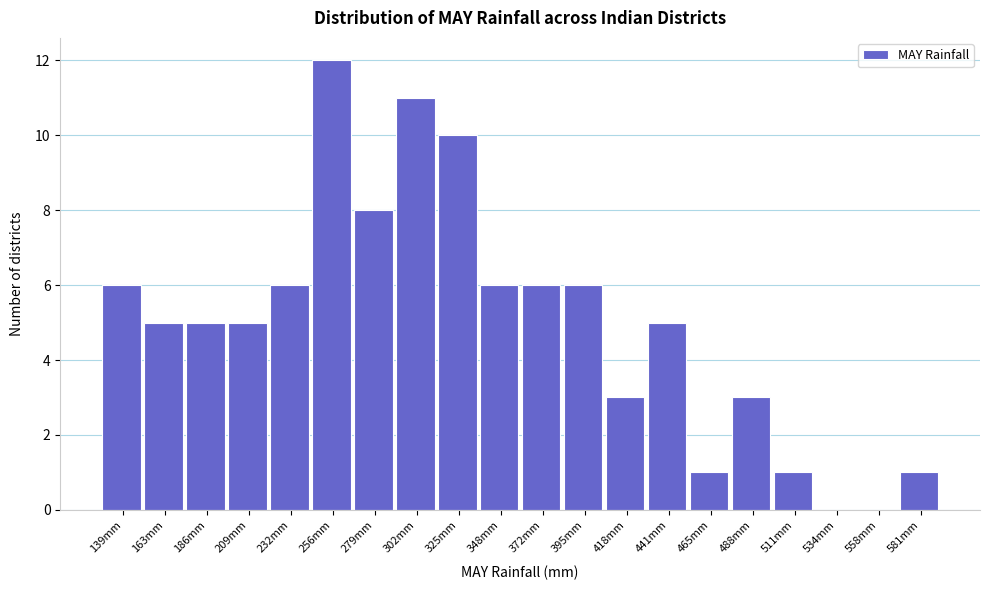

Reading left to right, transcribe all the data shown in this chart.

139mm=6	163mm=5	186mm=5	209mm=5	232mm=6	256mm=12	279mm=8	302mm=11	325mm=10	348mm=6	372mm=6	395mm=6	418mm=3	441mm=5	465mm=1	488mm=3	511mm=1	534mm=0	558mm=0	581mm=1